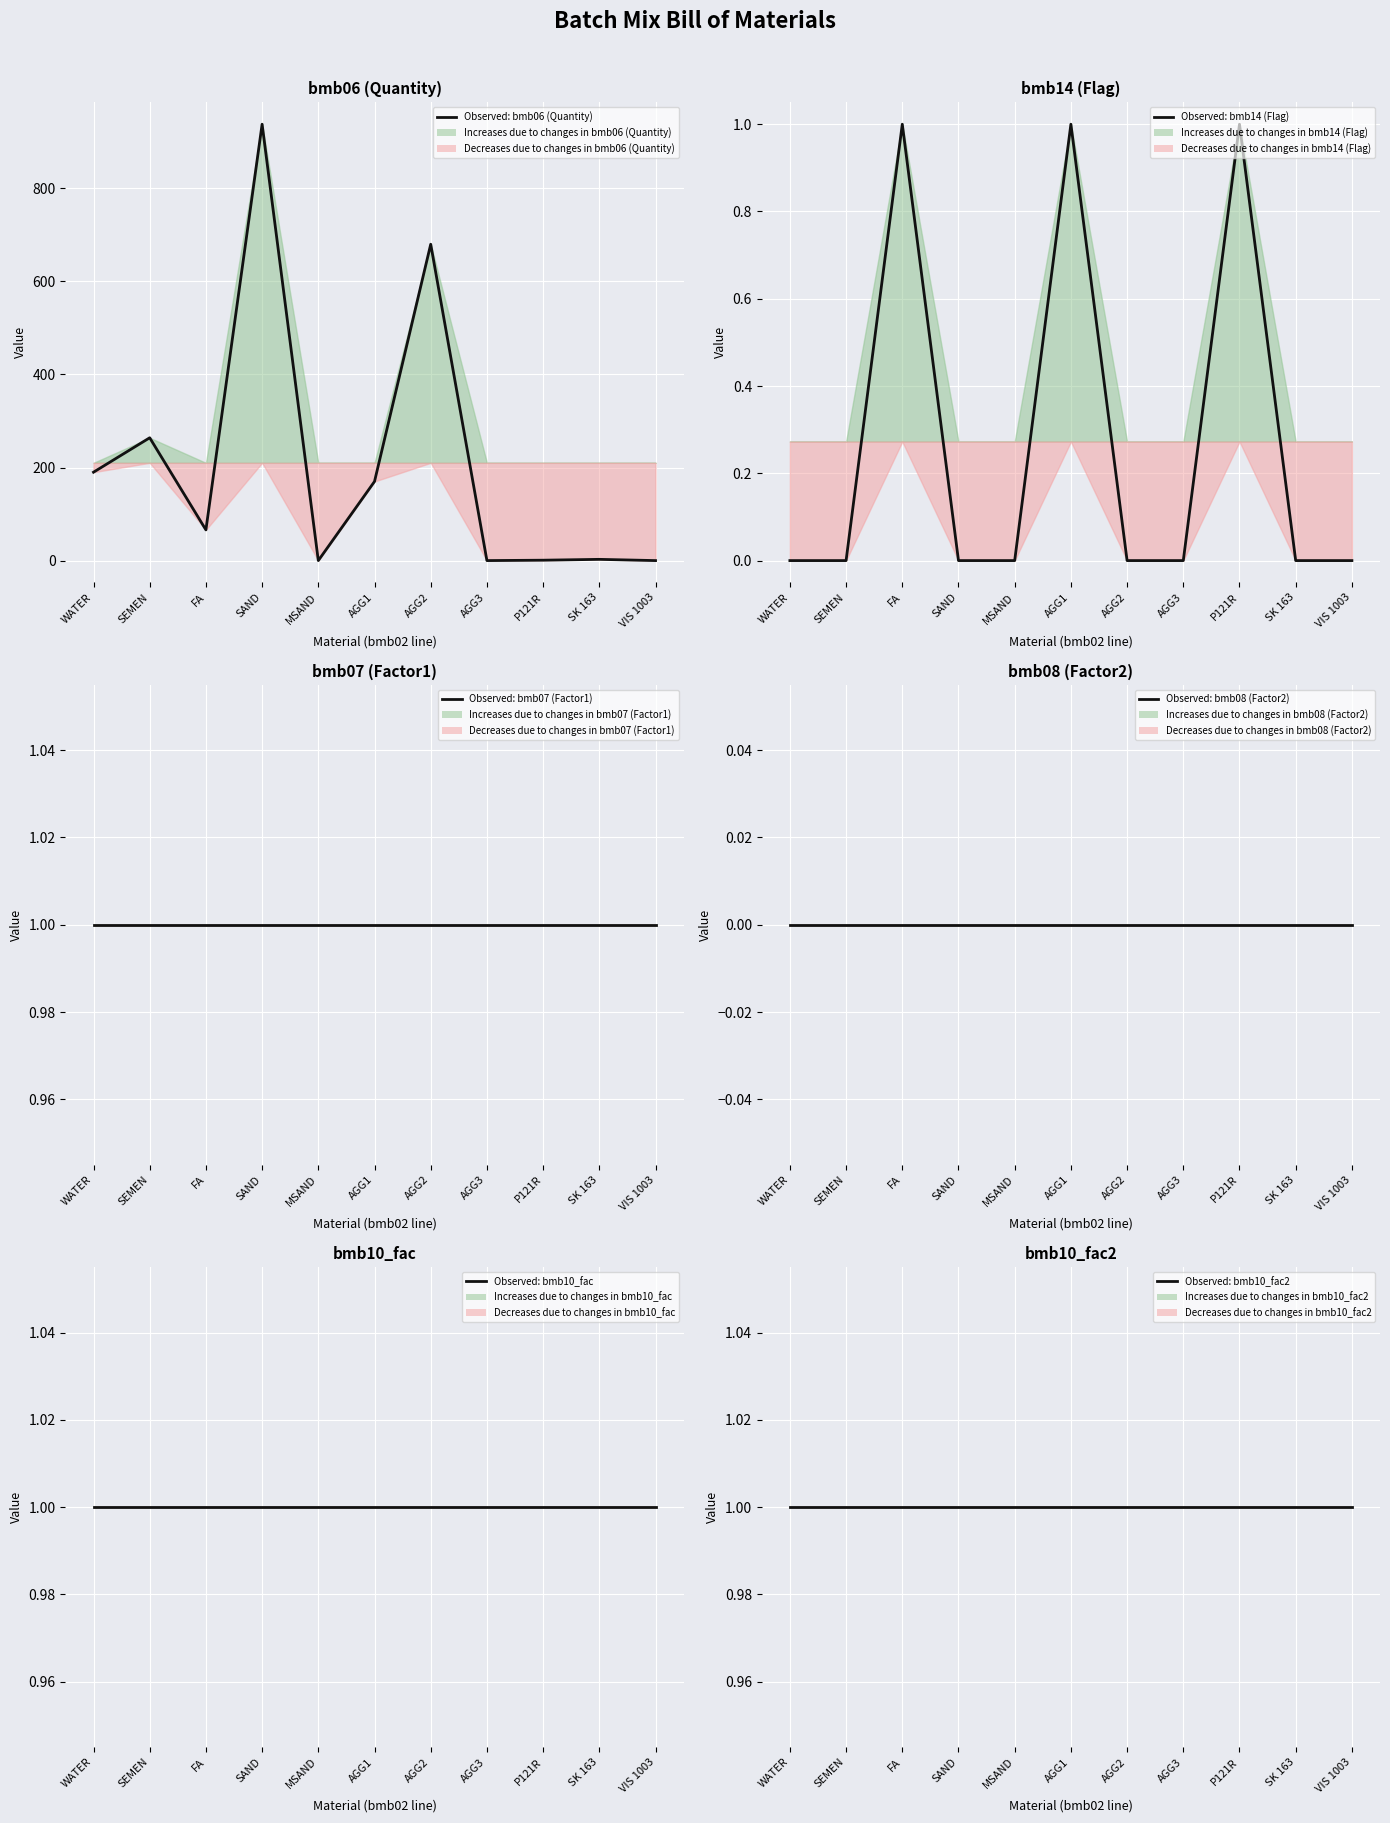

Reading left to right, extract all data points from this chart.

Observed: bmb06 (Quantity): 190.0	264.0	66.0	938.0	0.0	170.0	680.0	0.0	0.8	2.6	0.0
Observed: bmb14 (Flag): 0.0	0.0	1.0	0.0	0.0	1.0	0.0	0.0	1.0	0.0	0.0
Observed: bmb07 (Factor1): 1.0	1.0	1.0	1.0	1.0	1.0	1.0	1.0	1.0	1.0	1.0
Observed: bmb08 (Factor2): 0.0	0.0	0.0	0.0	0.0	0.0	0.0	0.0	0.0	0.0	0.0
Observed: bmb10_fac: 1.0	1.0	1.0	1.0	1.0	1.0	1.0	1.0	1.0	1.0	1.0
Observed: bmb10_fac2: 1.0	1.0	1.0	1.0	1.0	1.0	1.0	1.0	1.0	1.0	1.0